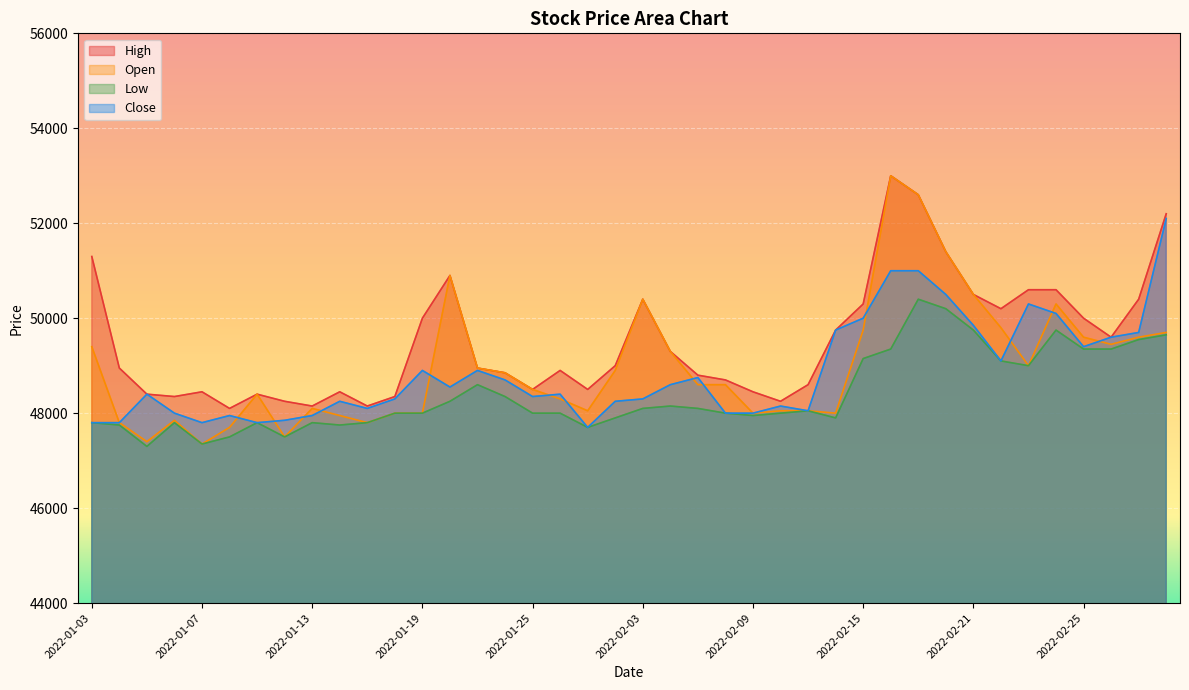

What is the difference between the highest and lowest values at 2022-02-15?

1150